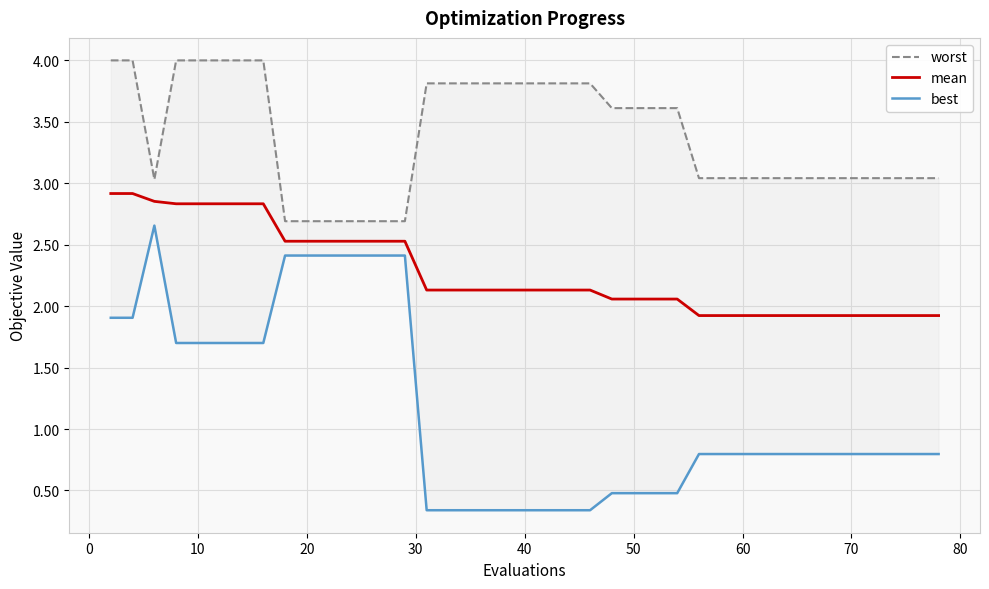

True or false: best and mean intersect in this chart.

False